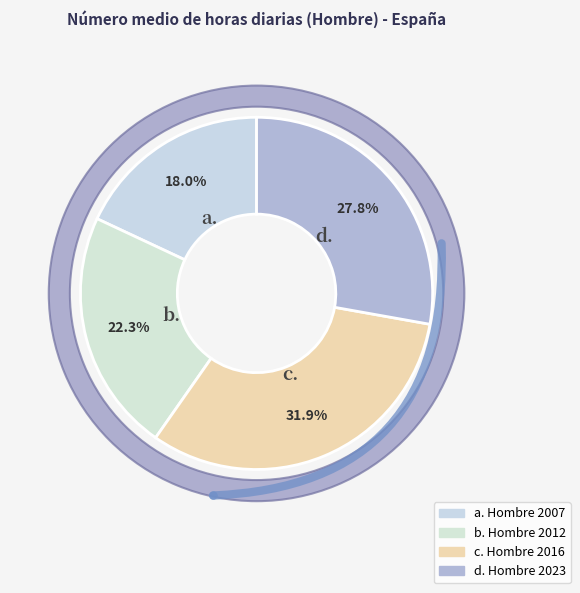

Which slice is the smallest?

Hombre 2007